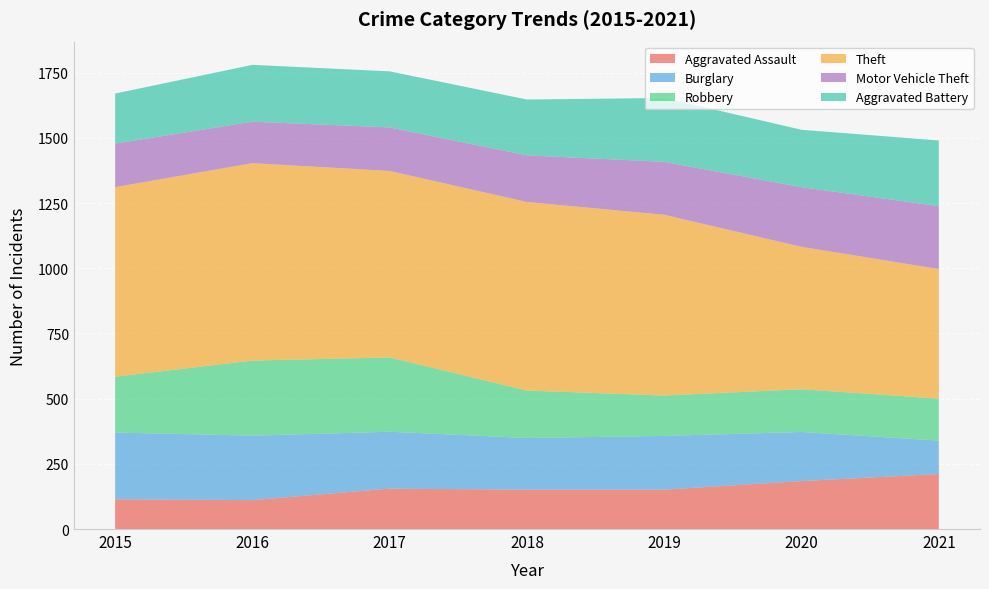

Reading left to right, extract all data points from this chart.

Aggravated Assault: 114	111	155	151	151	184	211
Burglary: 256	247	218	198	206	188	128
Robbery: 214	288	285	182	155	164	161
Theft: 727	757	715	723	693	546	497
Motor Vehicle Theft: 167	159	167	179	203	229	241
Aggravated Battery: 192	218	215	214	245	220	252